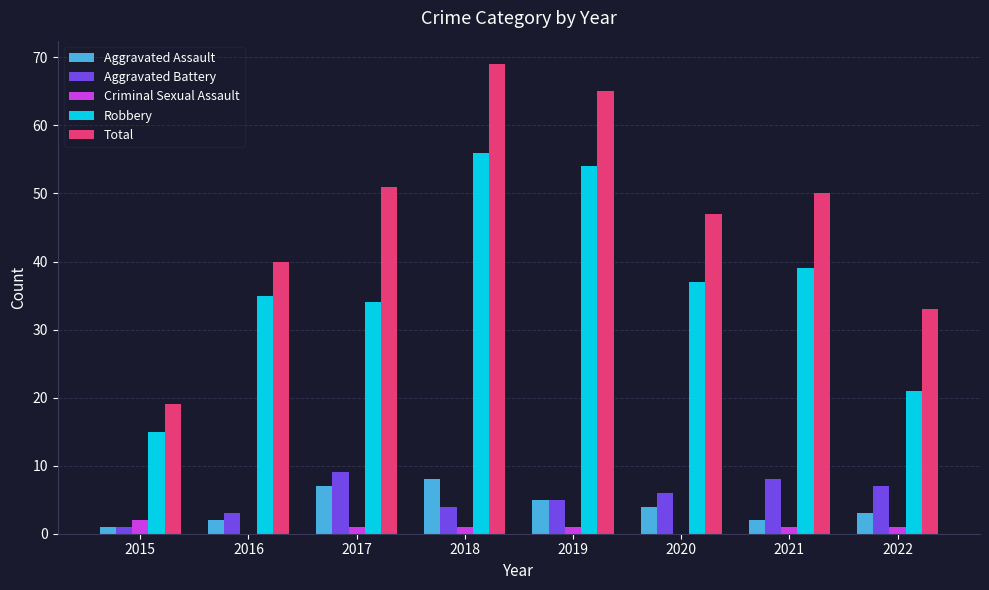

Read the Aggravated Battery value at 2016.

3